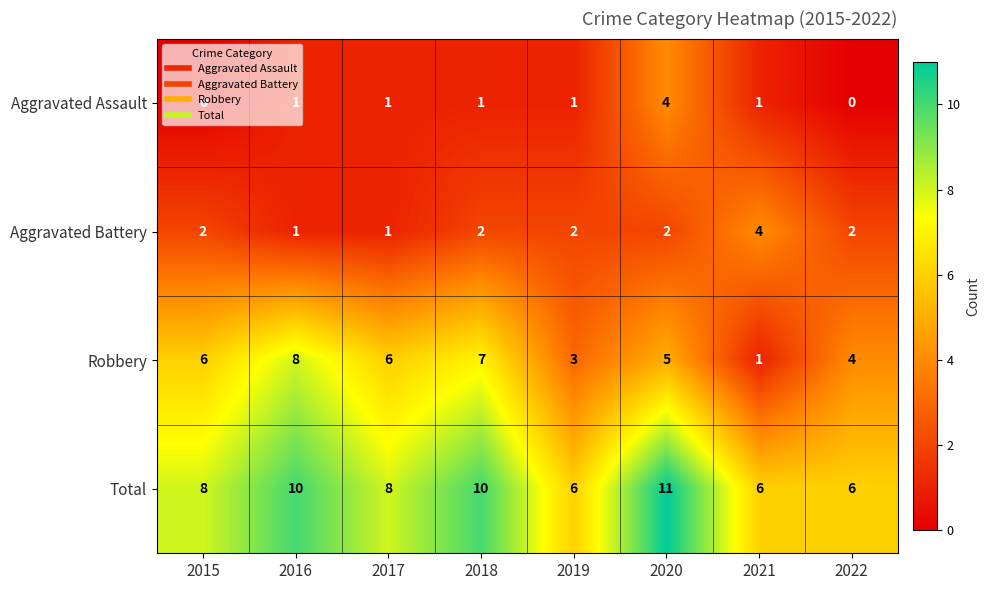

How many Total values are between 6 and 10?

7